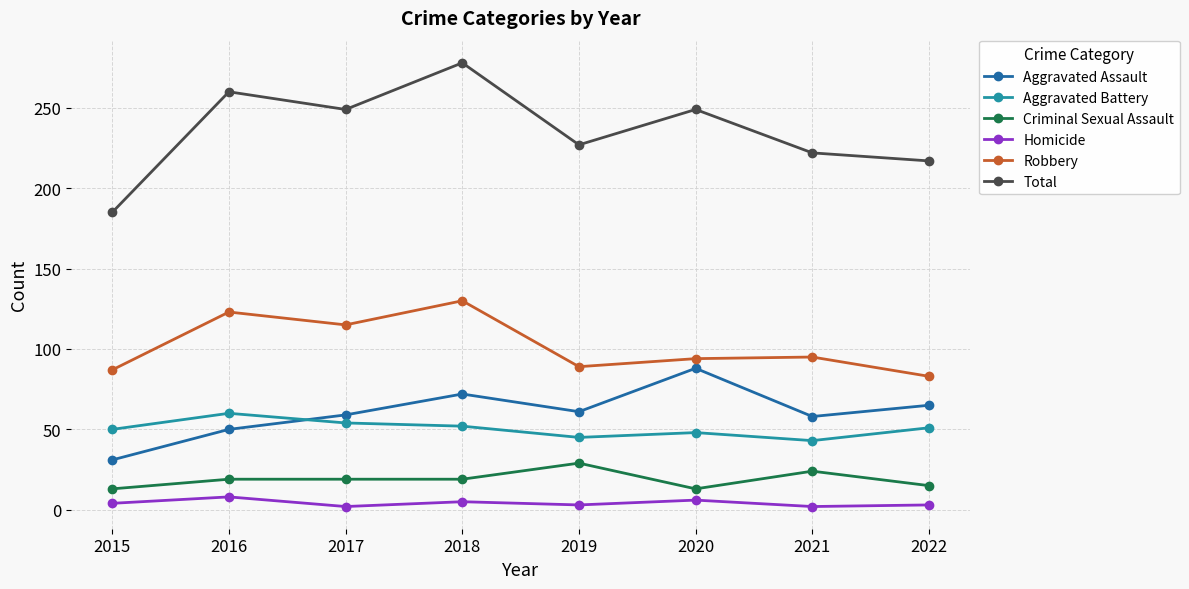

True or false: Homicide and Aggravated Battery cross at least once.

False